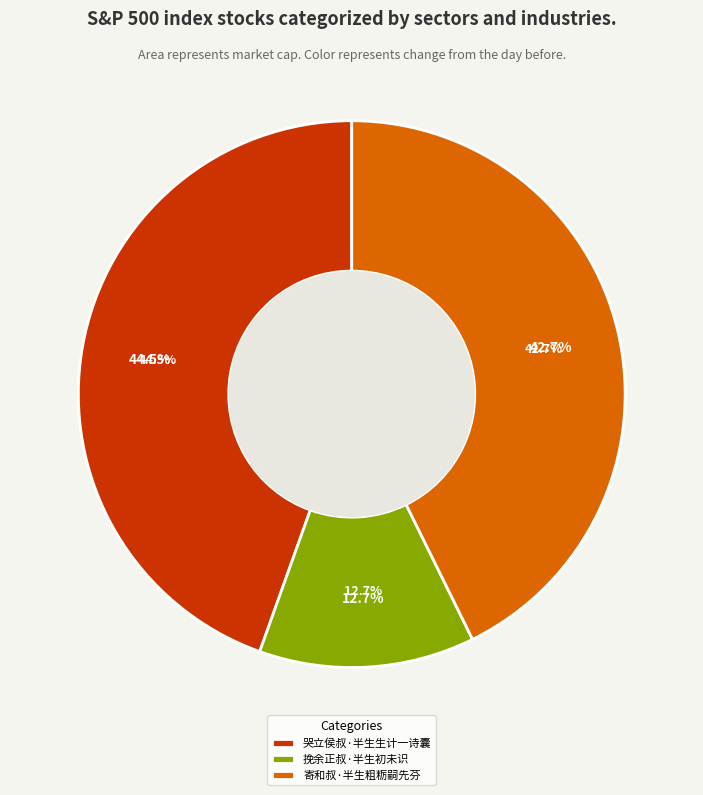

Is the sum of 挽余正叔·半生初未识 and 寄和叔·半生粗粝嗣先芬 greater than half?

Yes